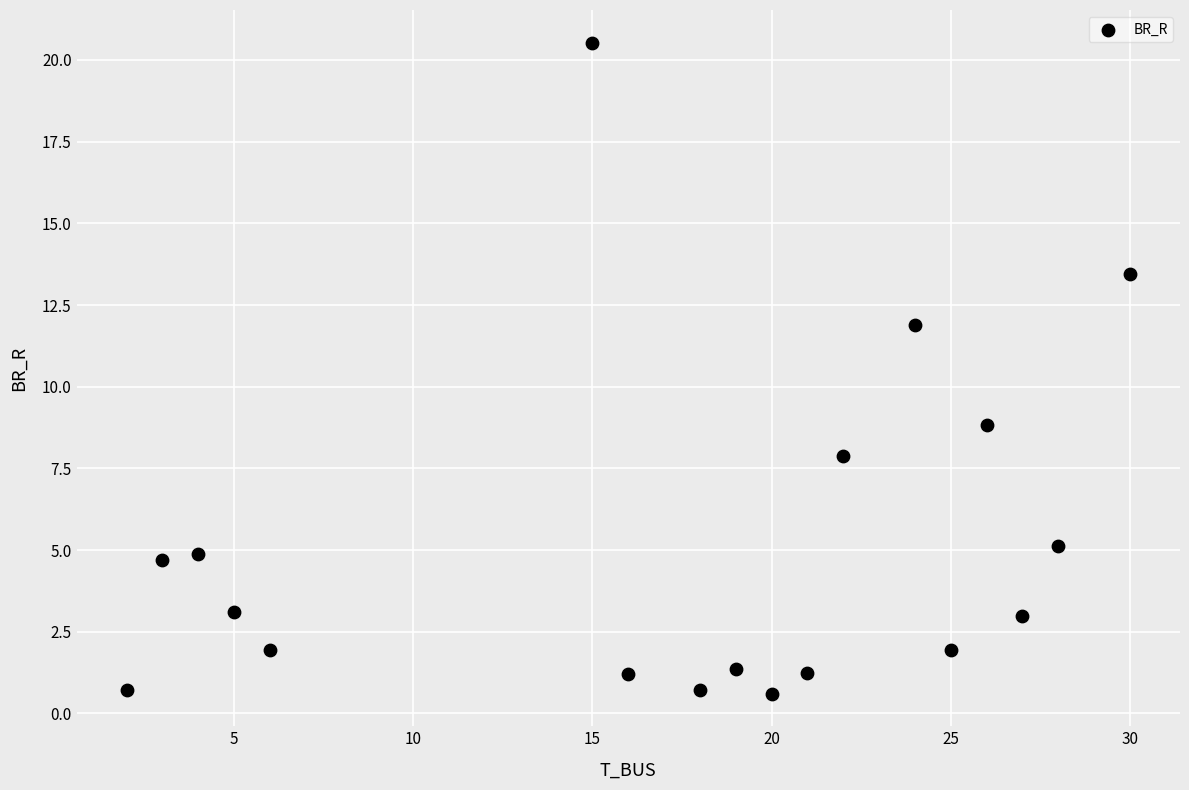

What is the range of X values (max minus min)?

28.0